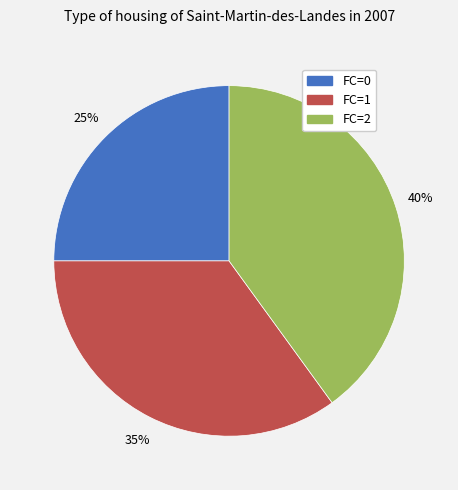

To the nearest percent, what is the difference between the largest and smallest slice percentages?

15%